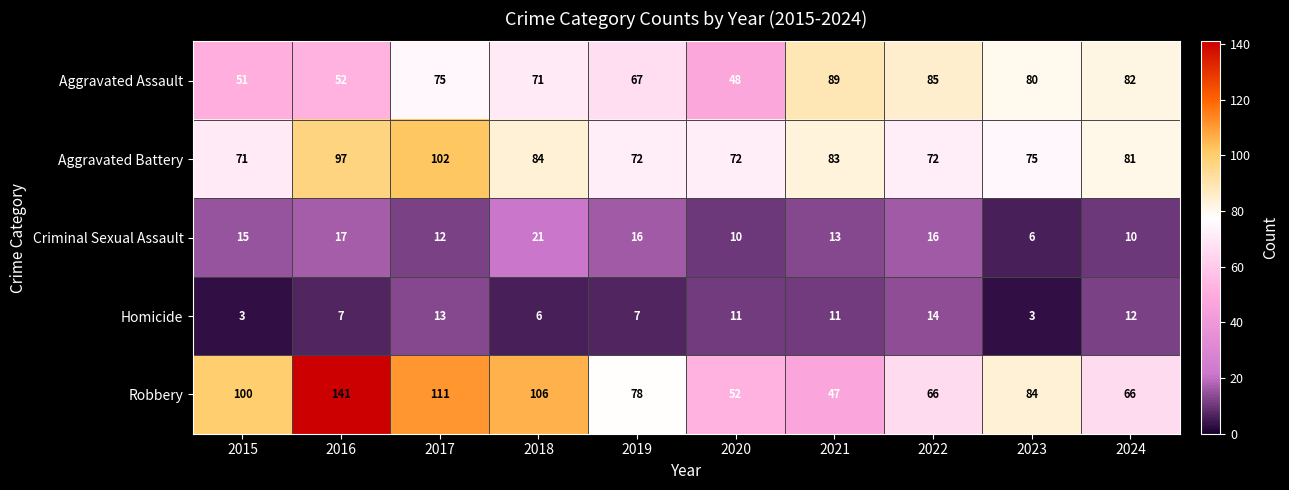

Read the Homicide value at 2019, to the nearest 5.

5